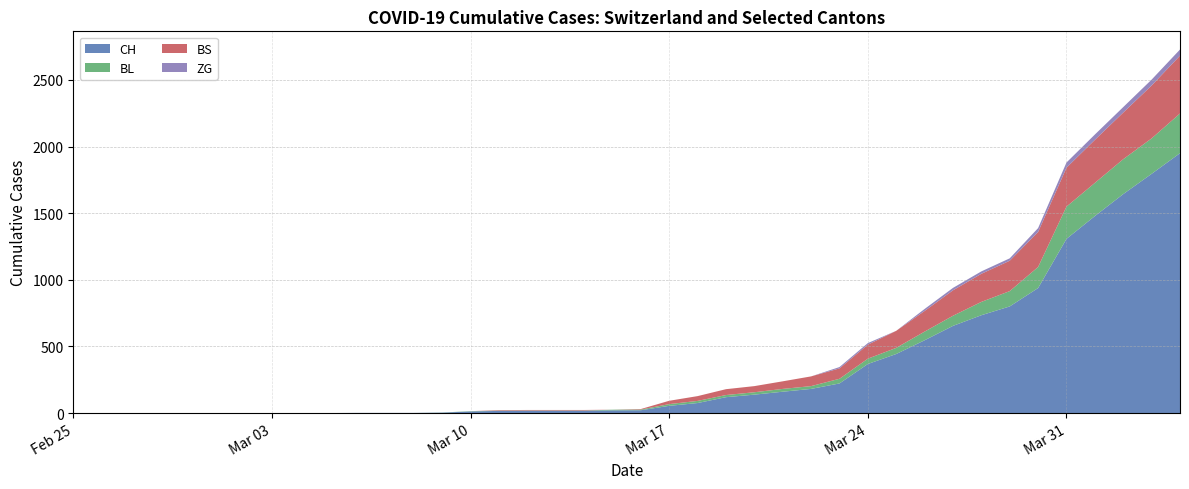

List the labels in order of CH value, smallest first.

2020-02-25, 2020-02-26, 2020-02-27, 2020-02-28, 2020-02-29, 2020-03-01, 2020-03-02, 2020-03-03, 2020-03-04, 2020-03-05, 2020-03-06, 2020-03-07, 2020-03-08, 2020-03-09, 2020-03-10, 2020-03-11, 2020-03-12, 2020-03-13, 2020-03-14, 2020-03-15, 2020-03-16, 2020-03-17, 2020-03-18, 2020-03-19, 2020-03-20, 2020-03-21, 2020-03-22, 2020-03-23, 2020-03-24, 2020-03-25, 2020-03-26, 2020-03-27, 2020-03-28, 2020-03-29, 2020-03-30, 2020-03-31, 2020-04-01, 2020-04-02, 2020-04-03, 2020-04-04